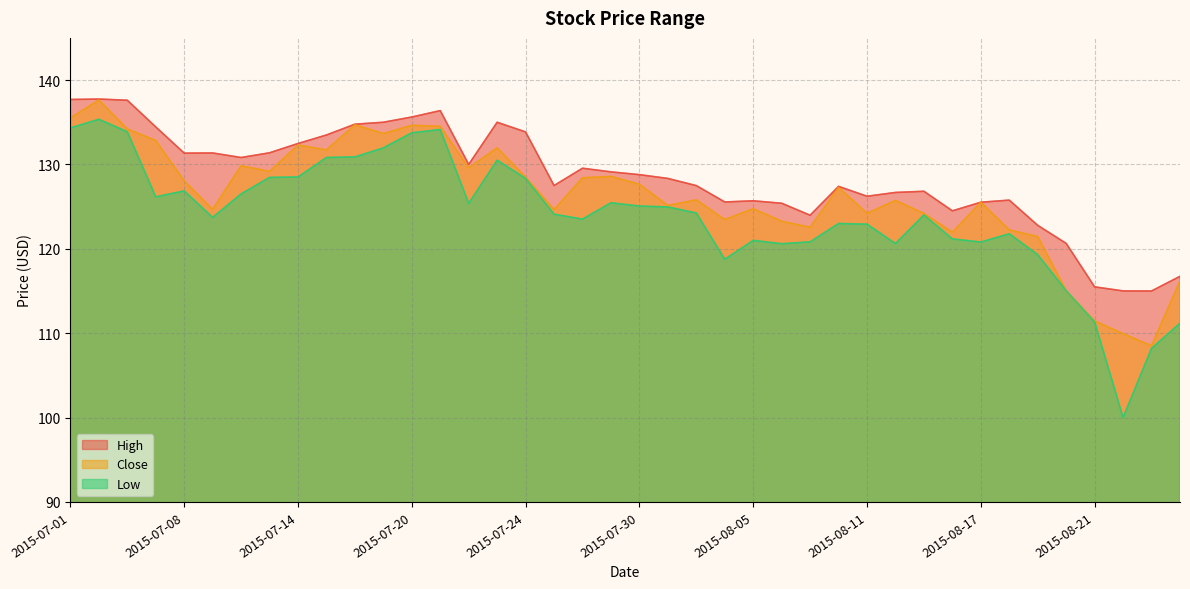

Is the value of Close at 2015-08-04 greater than the value of Low at 2015-08-21?

Yes